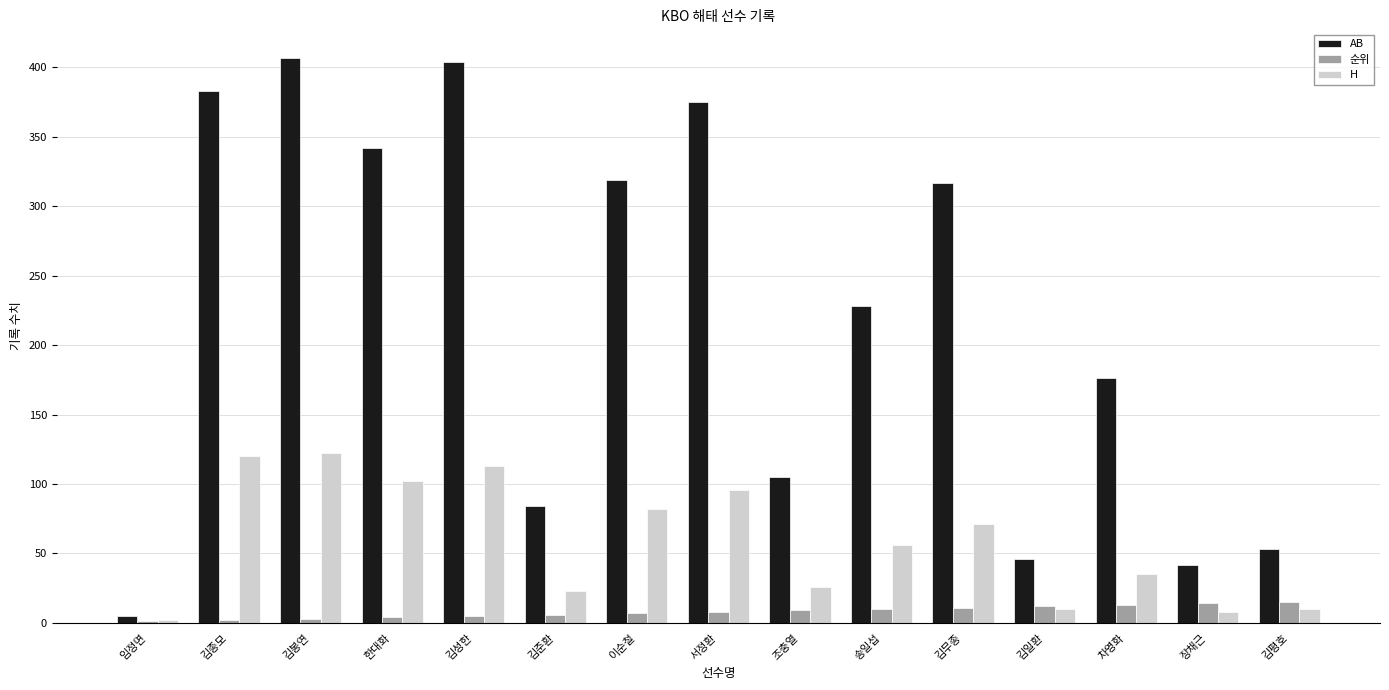

Is the value of AB at 김성한 greater than the value of H at 김봉연?

Yes